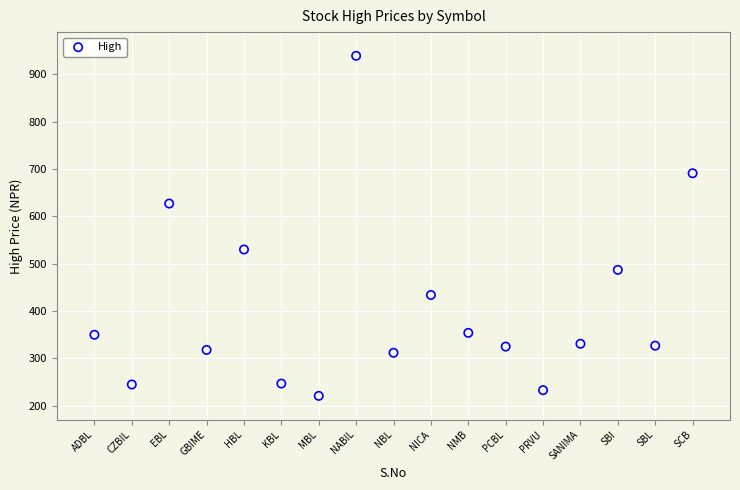

What is the range of X values (max minus min)?

16